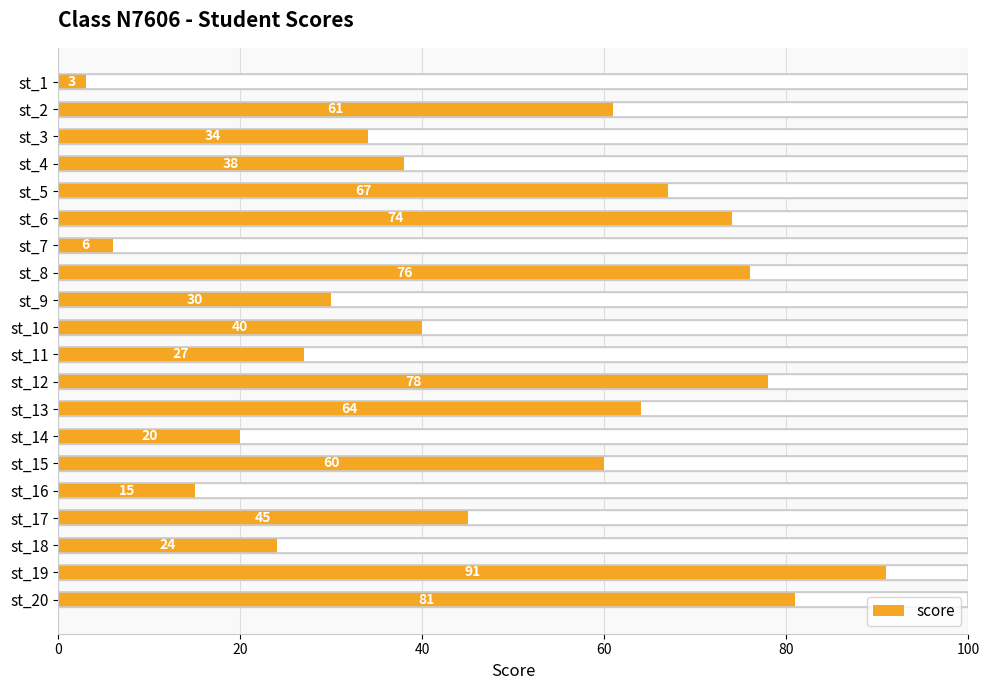

What is the average value?

47